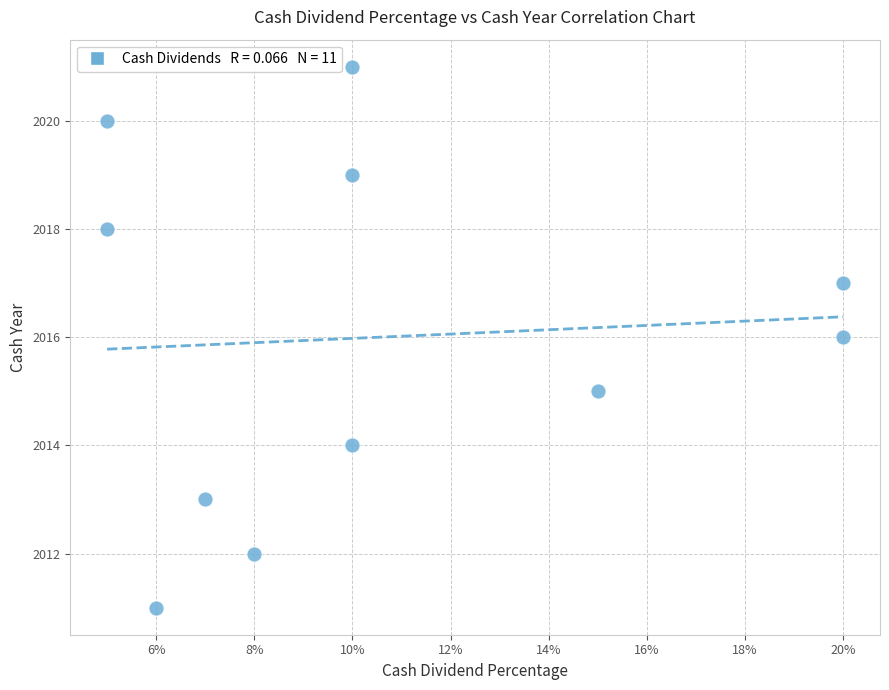

What is the average Y value?

2016